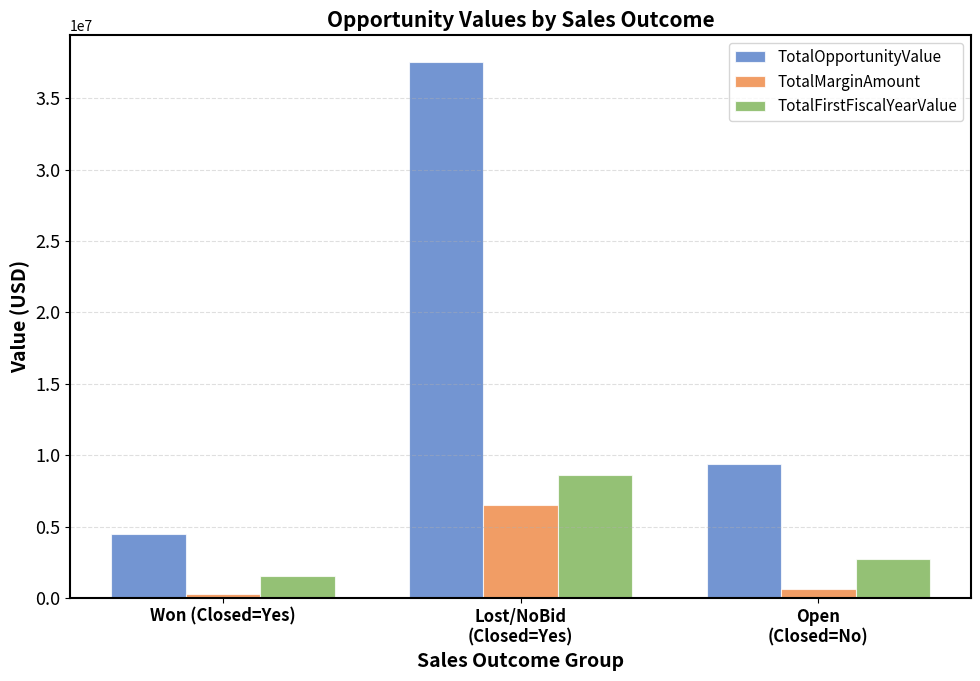

What is the difference between the maximum and minimum values in the TotalOpportunityValue series?

33094049